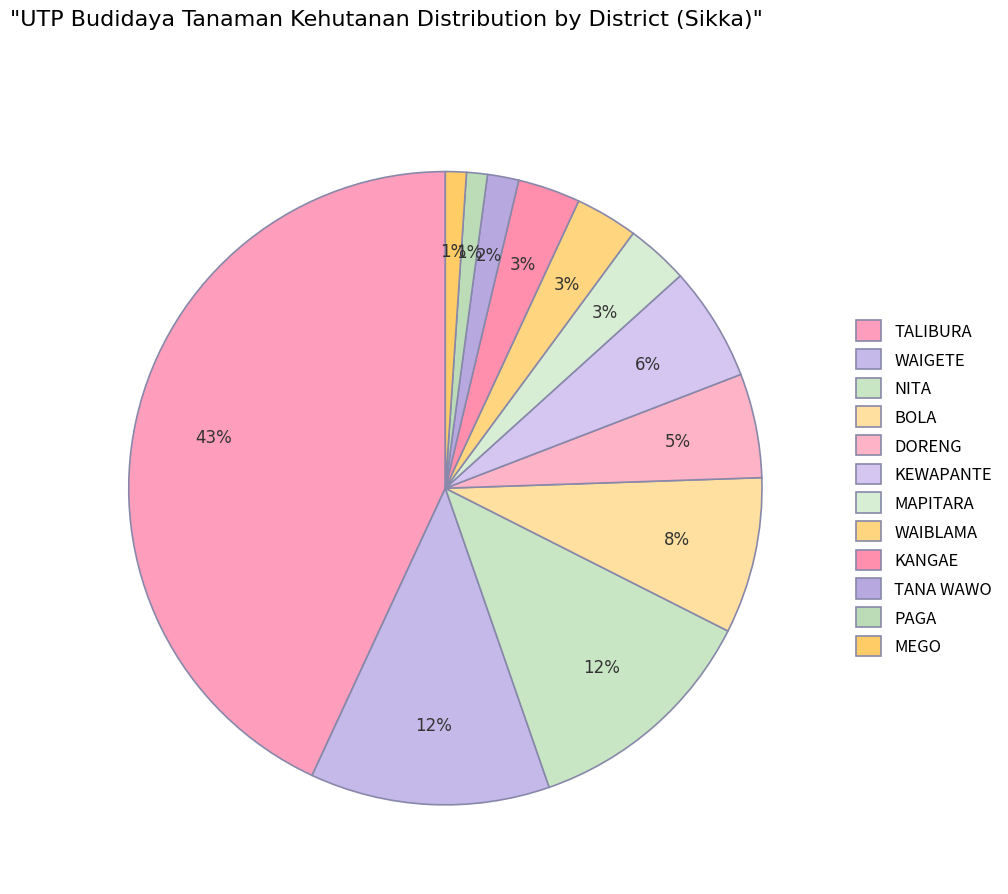

How many segments does this pie chart have?

12